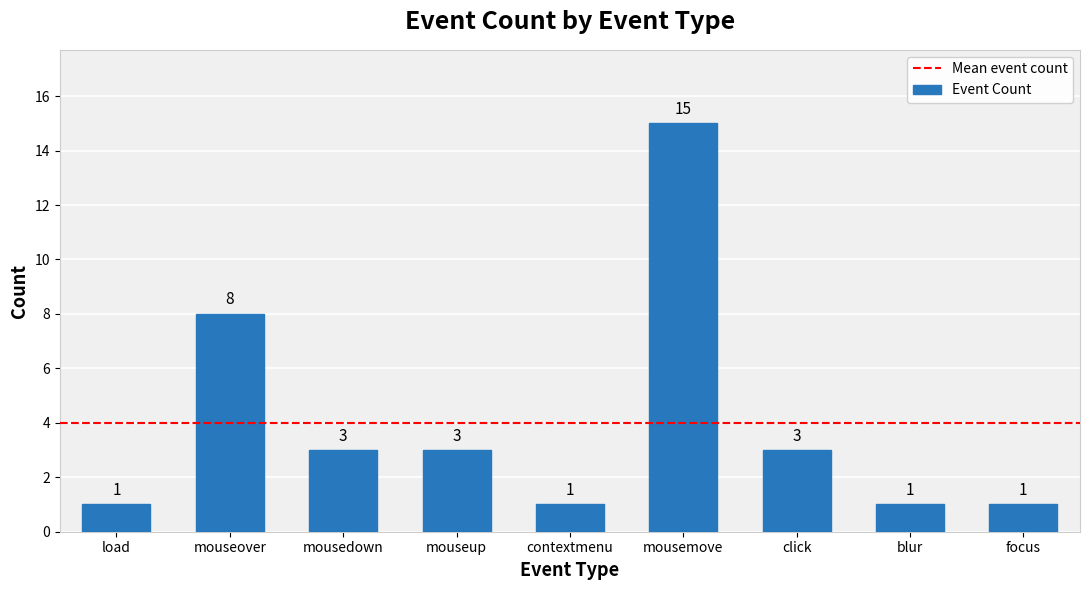

What is the ratio of the value at contextmenu to the value at mouseover?

0.1